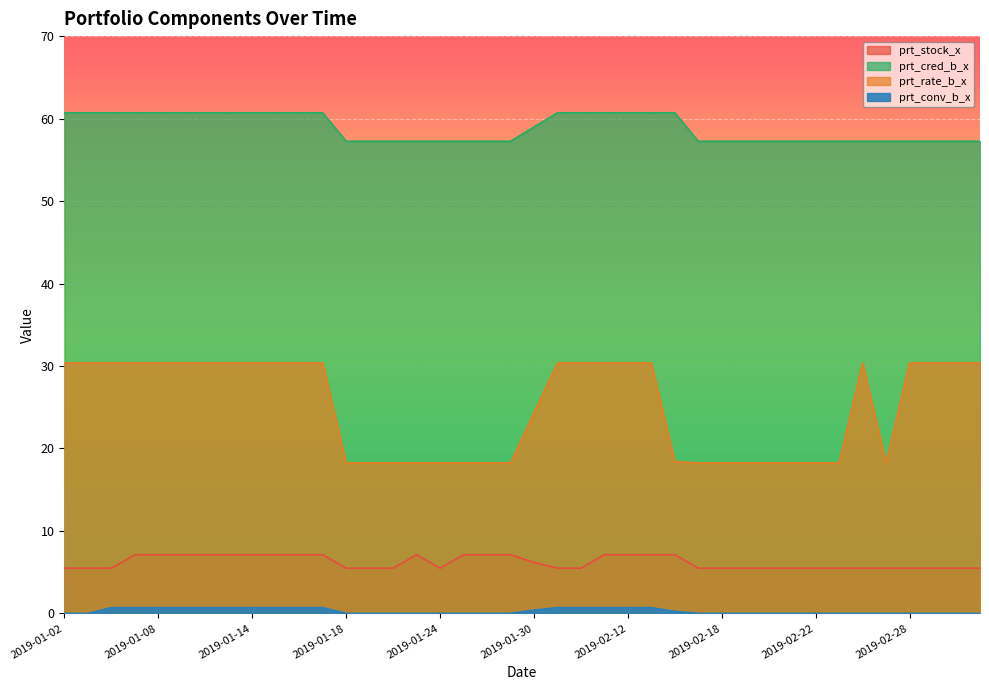

List the labels in order of prt_cred_b_x value, smallest first.

2019-01-18, 2019-01-21, 2019-01-22, 2019-01-23, 2019-01-24, 2019-01-25, 2019-01-28, 2019-01-29, 2019-02-15, 2019-02-18, 2019-02-19, 2019-02-20, 2019-02-21, 2019-02-22, 2019-02-25, 2019-02-26, 2019-02-27, 2019-02-28, 2019-03-01, 2019-03-04, 2019-03-05, 2019-01-30, 2019-01-02, 2019-01-03, 2019-01-04, 2019-01-07, 2019-01-08, 2019-01-09, 2019-01-10, 2019-01-11, 2019-01-14, 2019-01-15, 2019-01-16, 2019-01-17, 2019-01-31, 2019-02-01, 2019-02-11, 2019-02-12, 2019-02-13, 2019-02-14